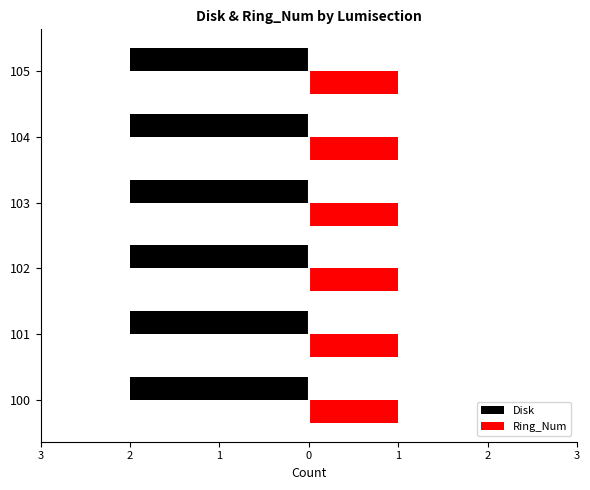

Which label corresponds to the smallest value in the chart?

100